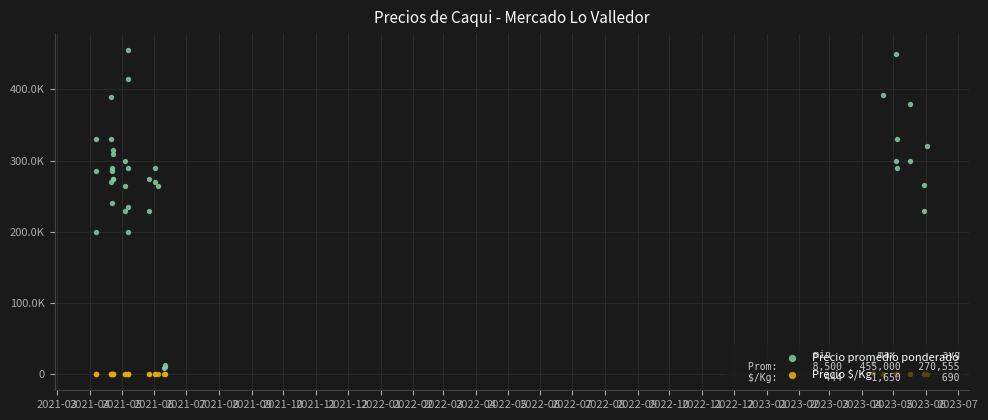

Which series has the widest spread of Y values?

Precio promedio ponderado